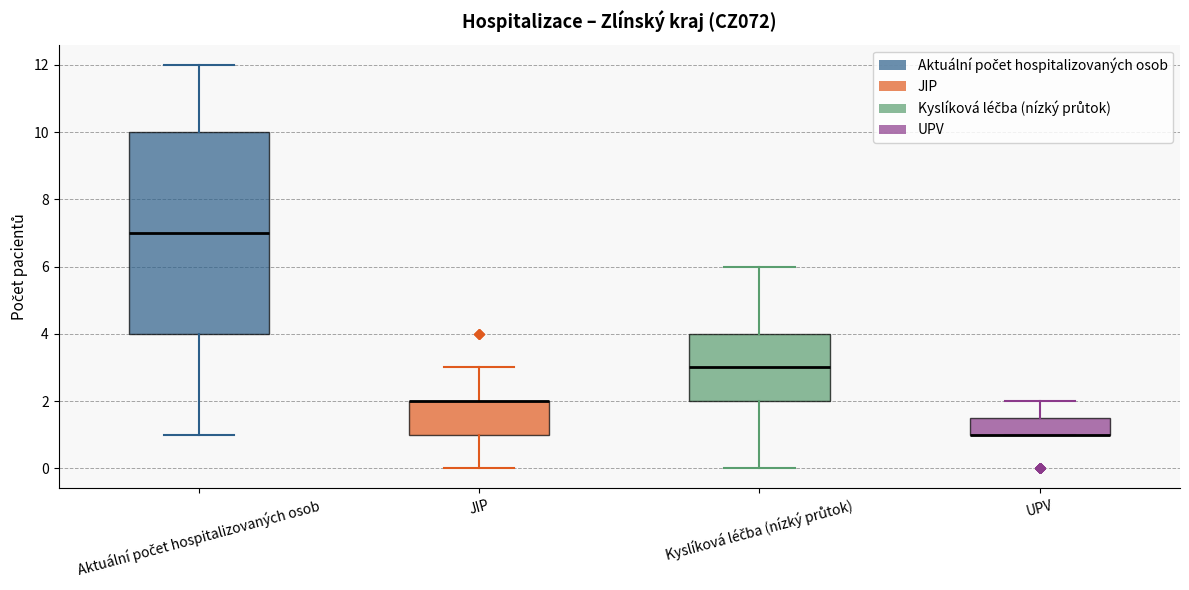

Where does the upper whisker of the box for Kyslíková léčba (nízký průtok) end on the y-axis? The values are not printed on the chart, so give them approximately, as read against the axis.

6.0